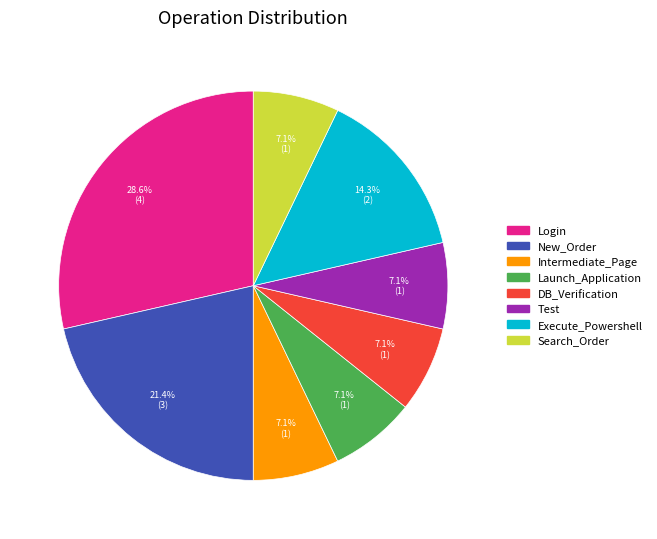

Which category has the biggest portion of the pie?

Login